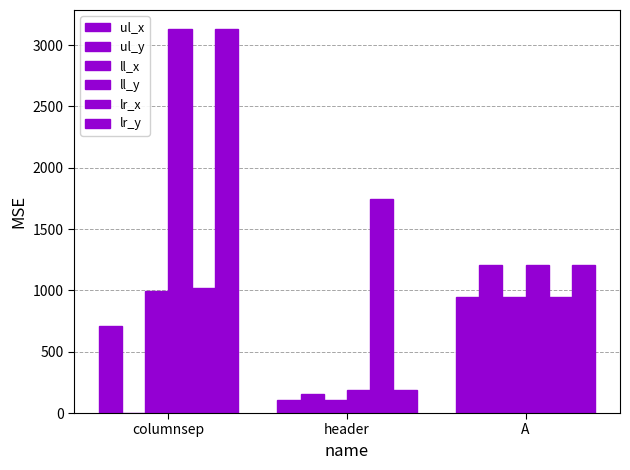

What is the label of the 2nd bar from the right?

header